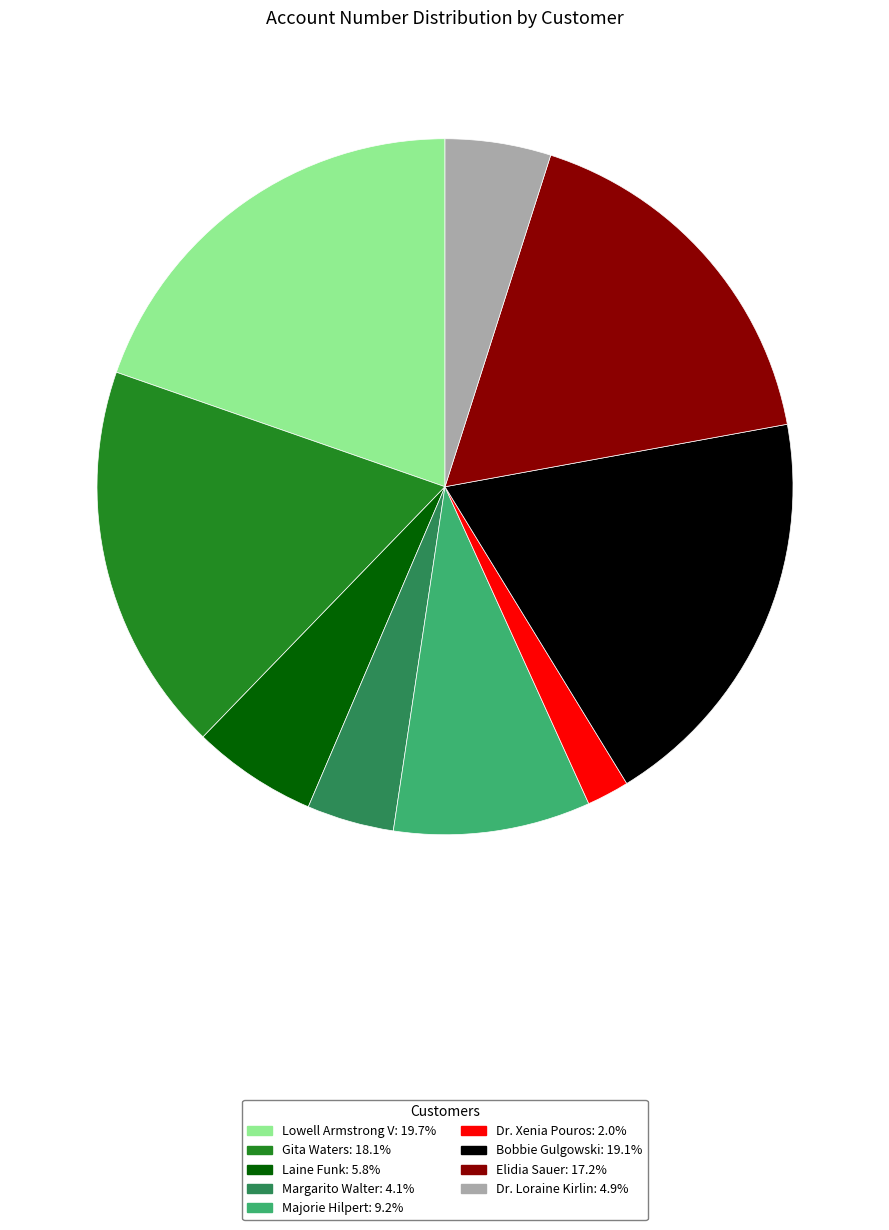

Which has a higher value, Laine Funk or Lowell Armstrong V?

Lowell Armstrong V